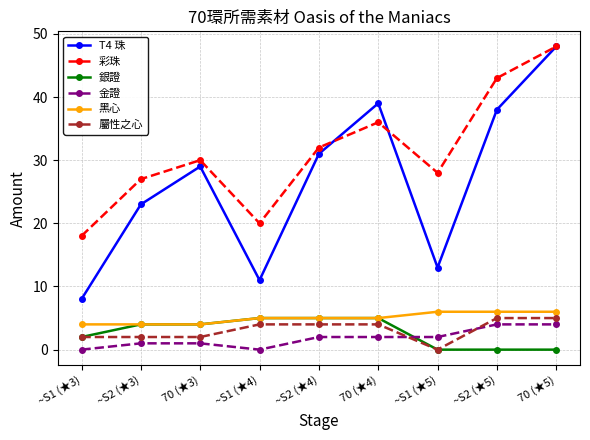

Which series changed the most between 70 (★4) and ~S2 (★5)?

彩珠